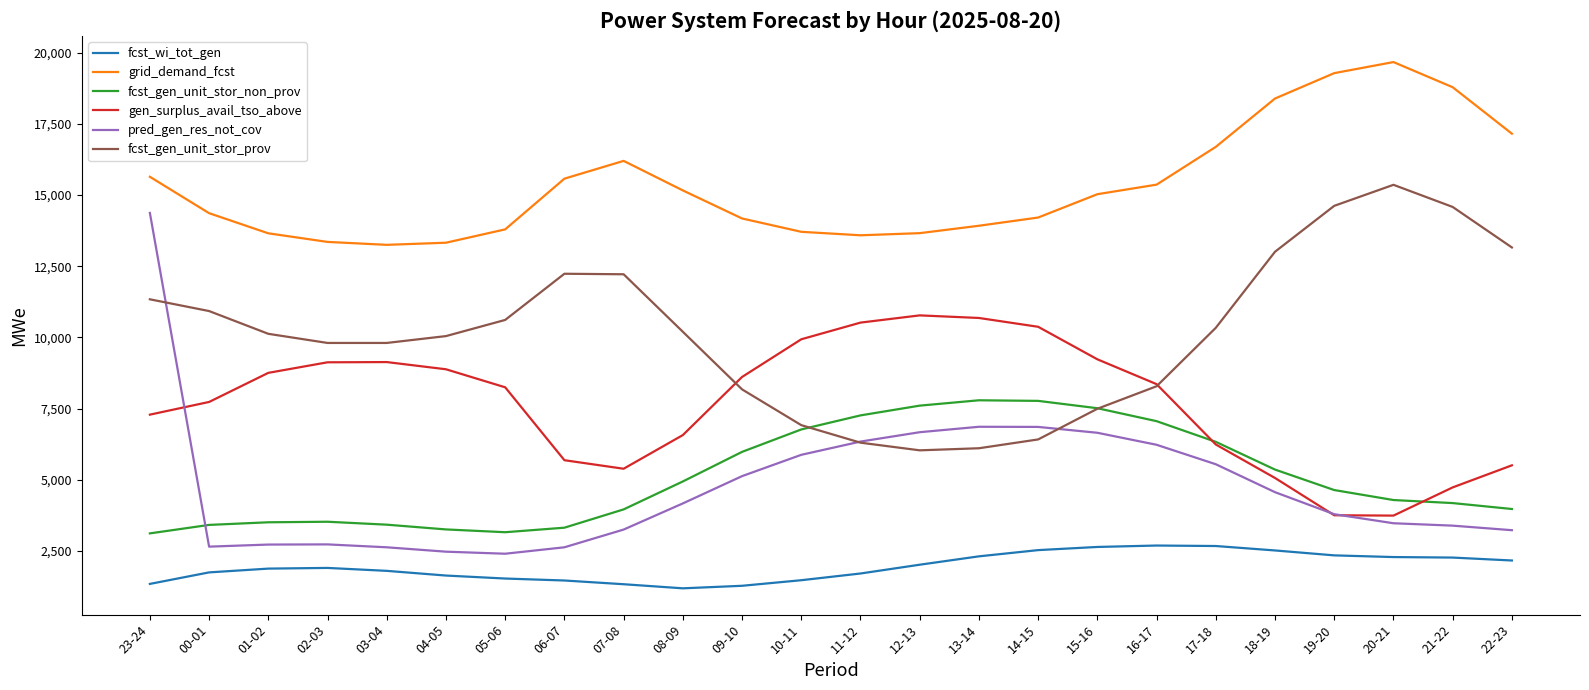

The fcst_gen_unit_stor_non_prov series shows 7769 at 14-15. True or false?

True